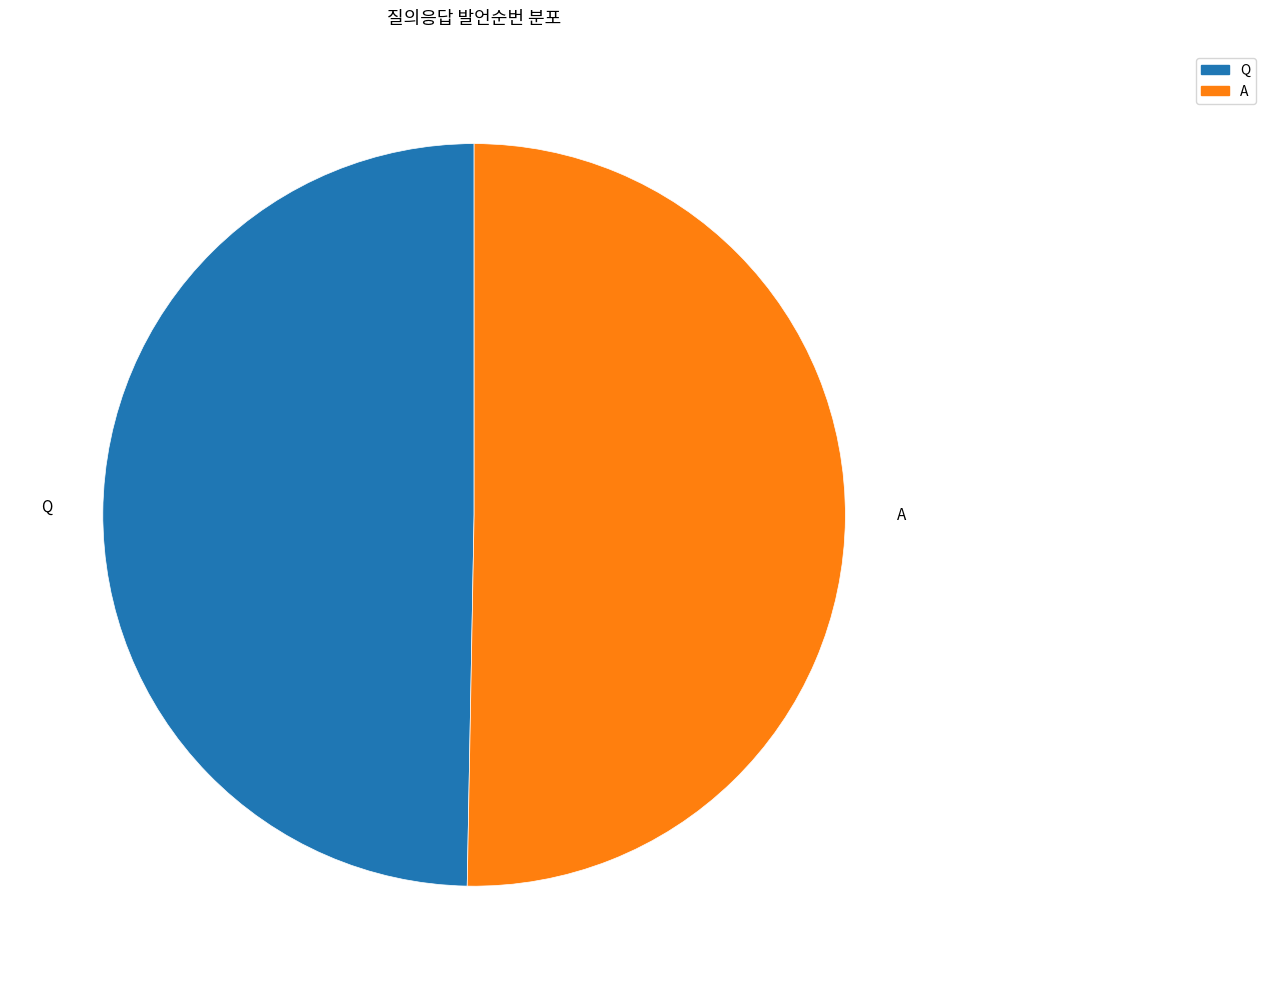

Combined, do Q and A account for over 50%?

Yes